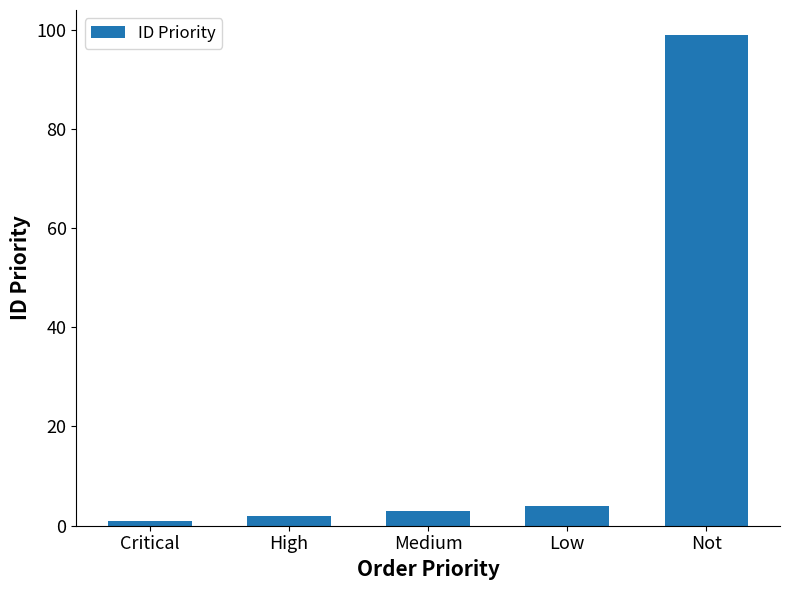

What is the label of the 3rd bar from the left?

Medium